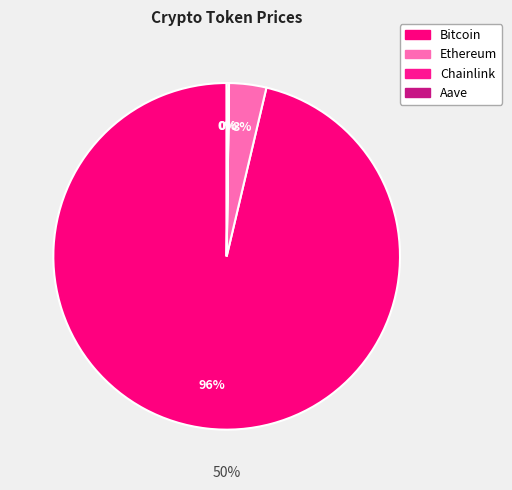

What is the majority slice?

Bitcoin